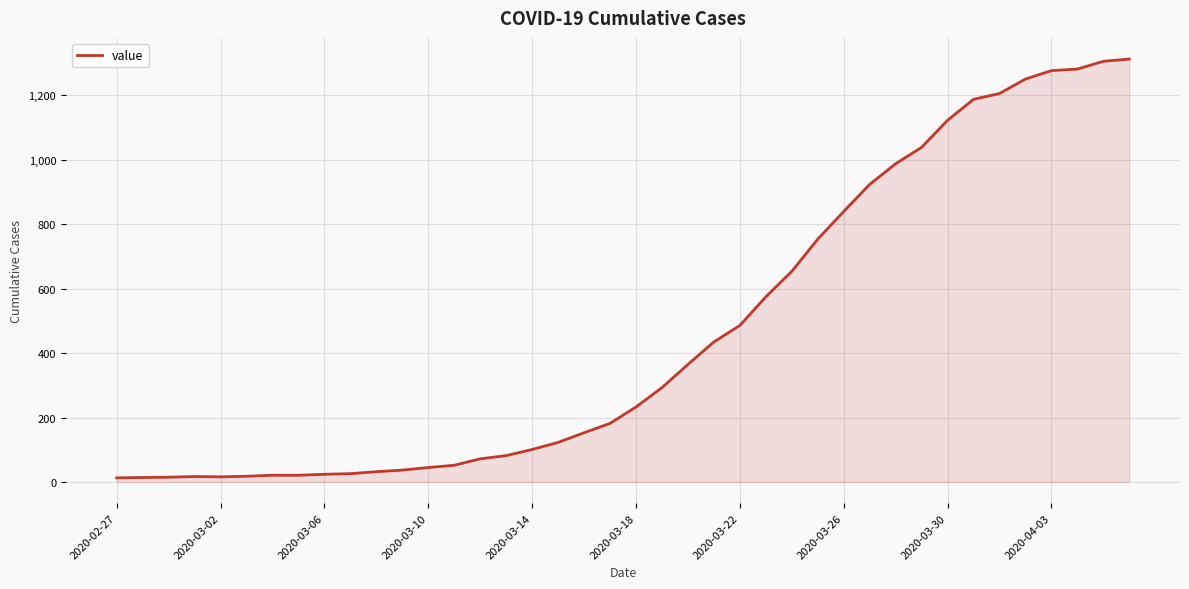

What is the greatest value displayed?

1313